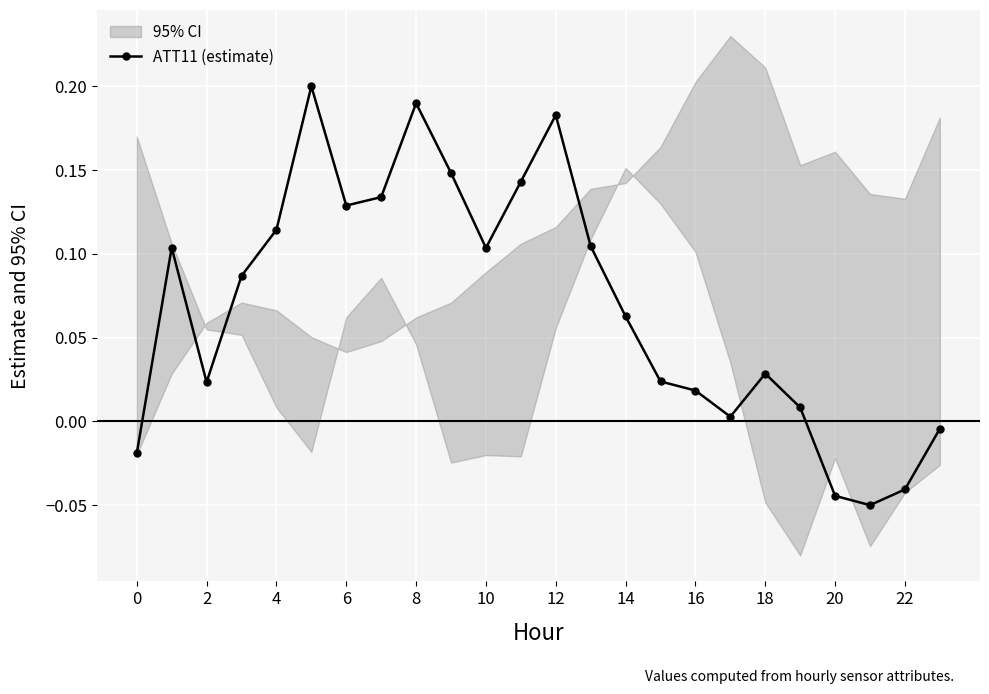

True or false: ATT11 (estimate) has more than 1 interior local peaks.

True